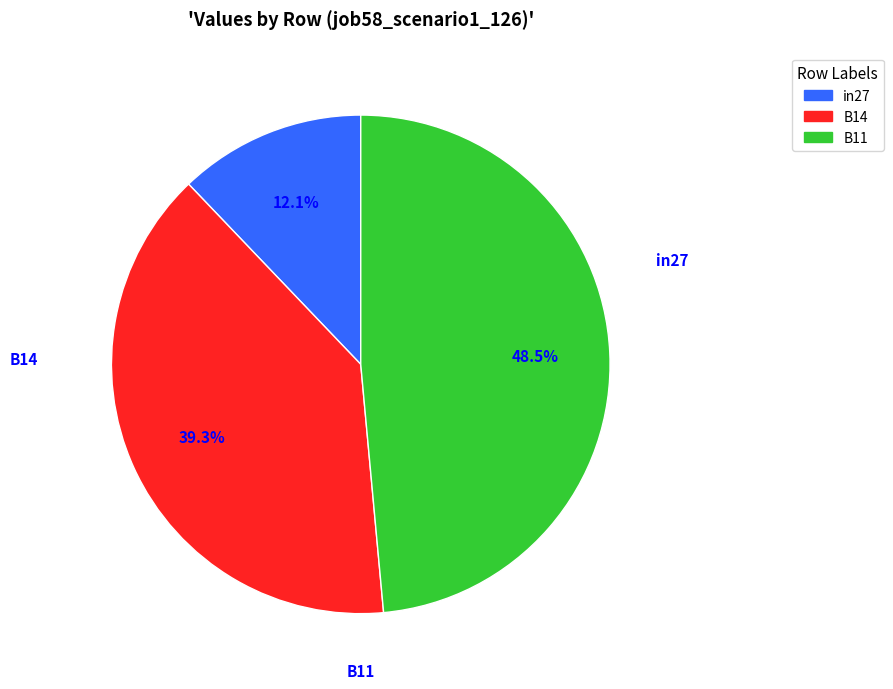

Which category has the biggest portion of the pie?

B11